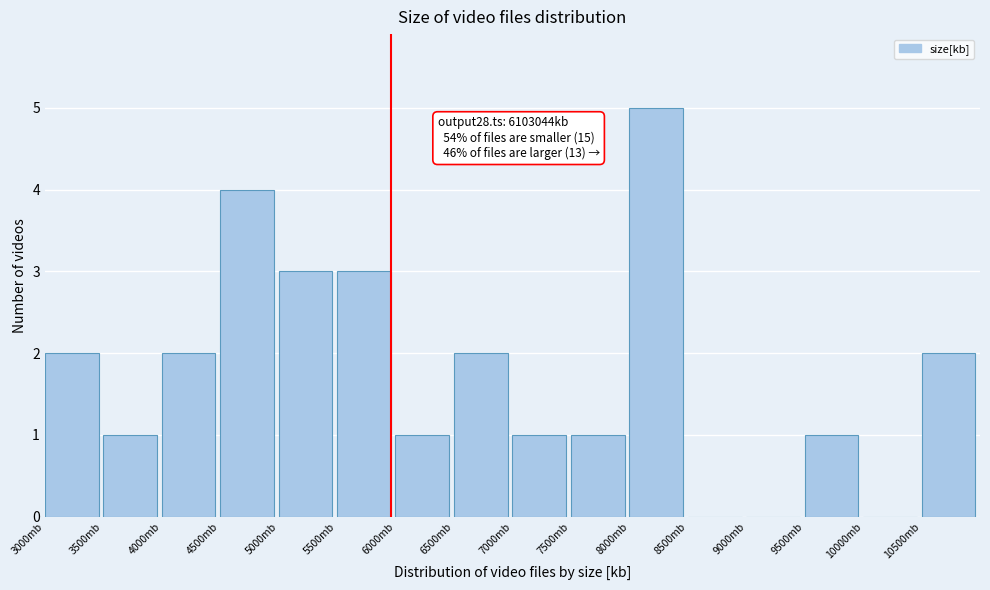

Over which range of the x-axis is the bar tallest?

8000 to 8500